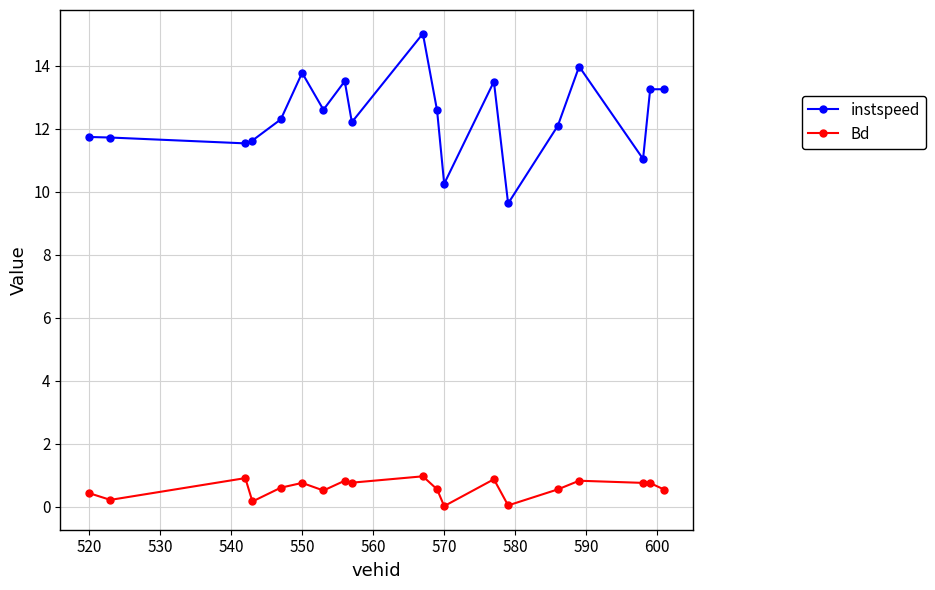

How many values in the instspeed series exceed 12?

12